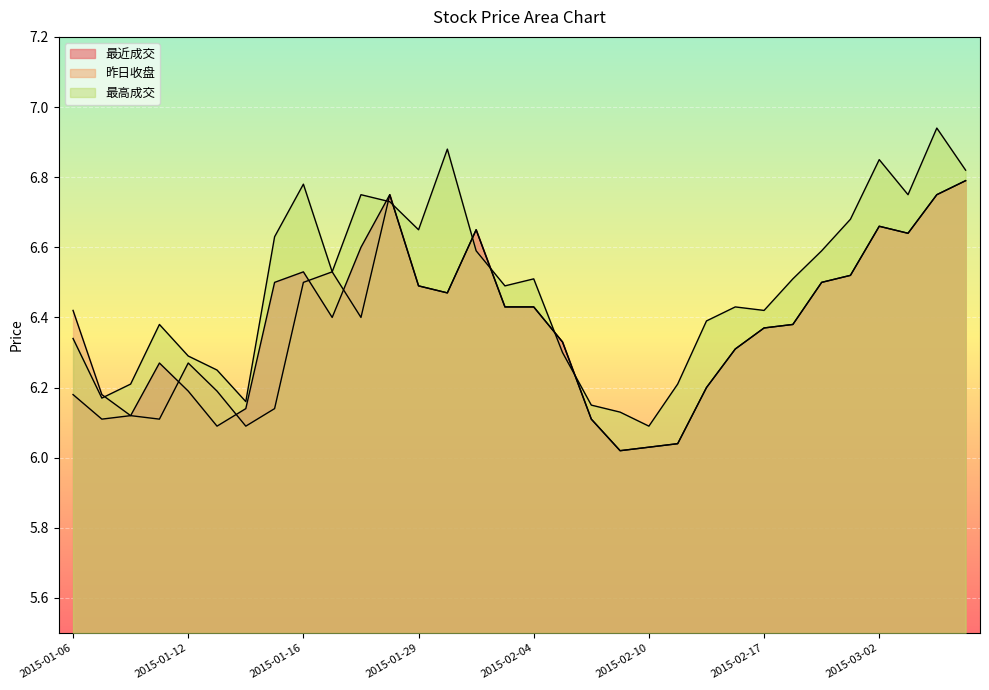

How many intersections are there between 最高成交 and 最近成交?

6